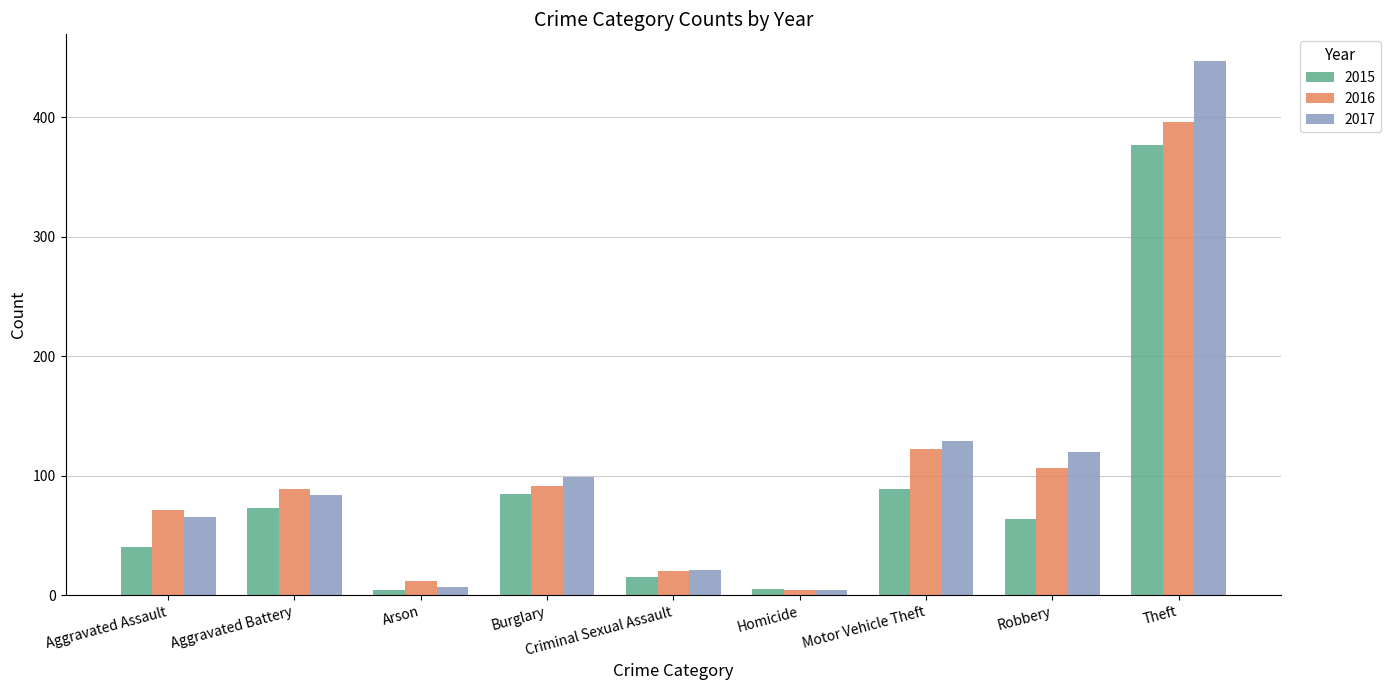

What value does the 2016 series have at Aggravated Battery?

89